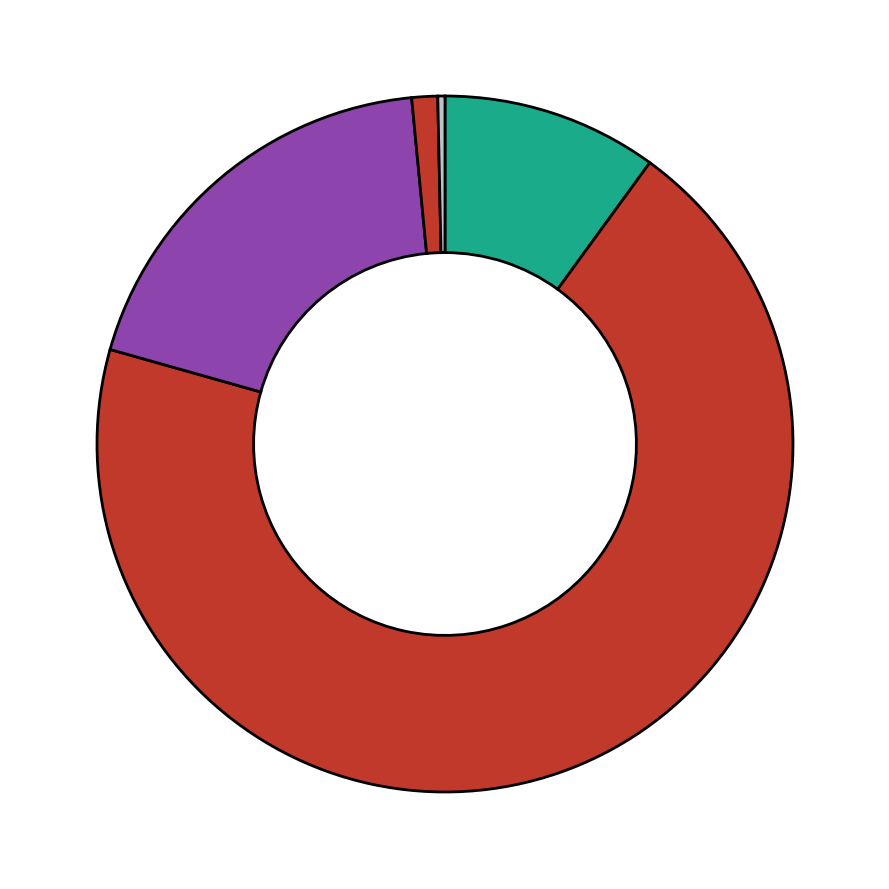

Which category has the smallest portion of the pie?

dar.: bis zur Altersgrenze